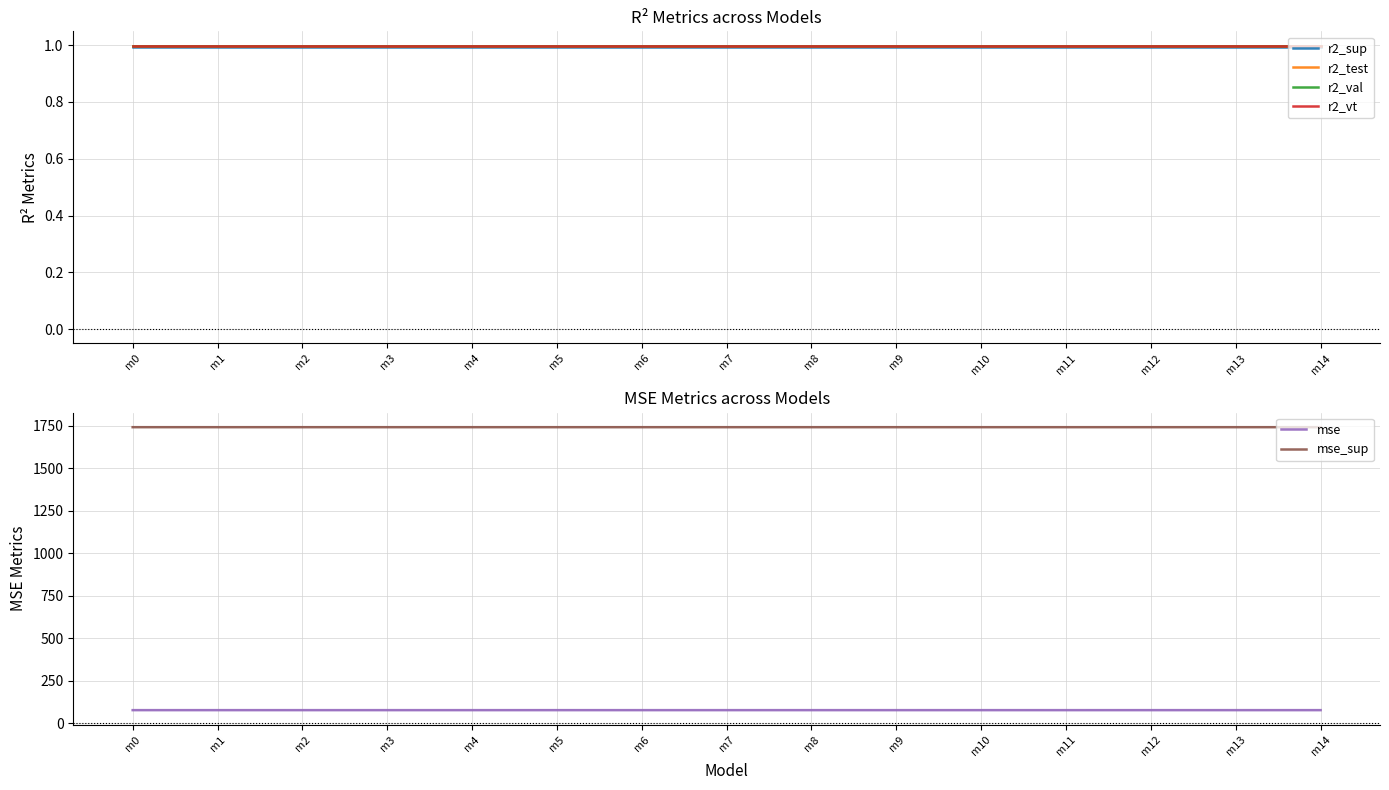

Which series has the largest total across all categories?

mse_sup